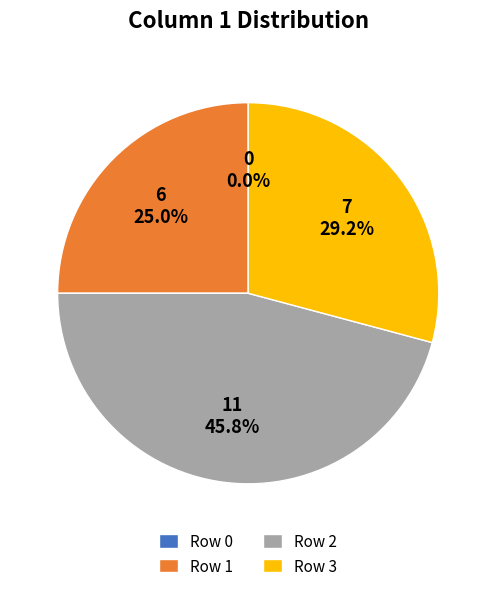

To the nearest percent, what is the combined percentage of Row 0 and Row 3?

29%